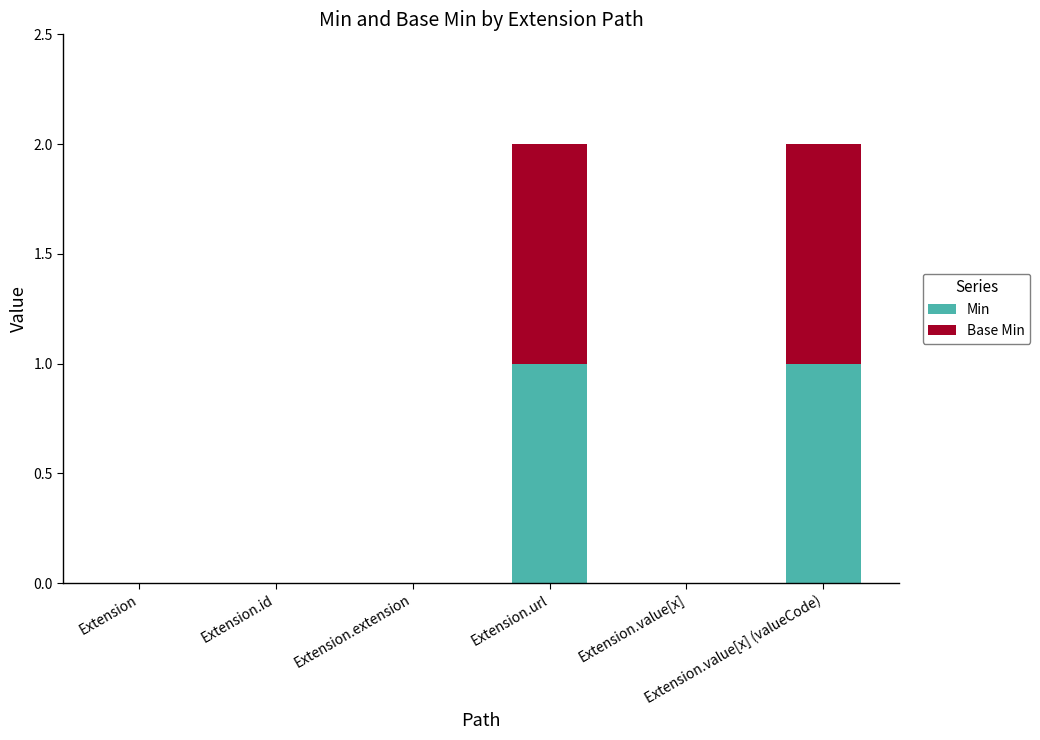

Are the bars horizontal?

No